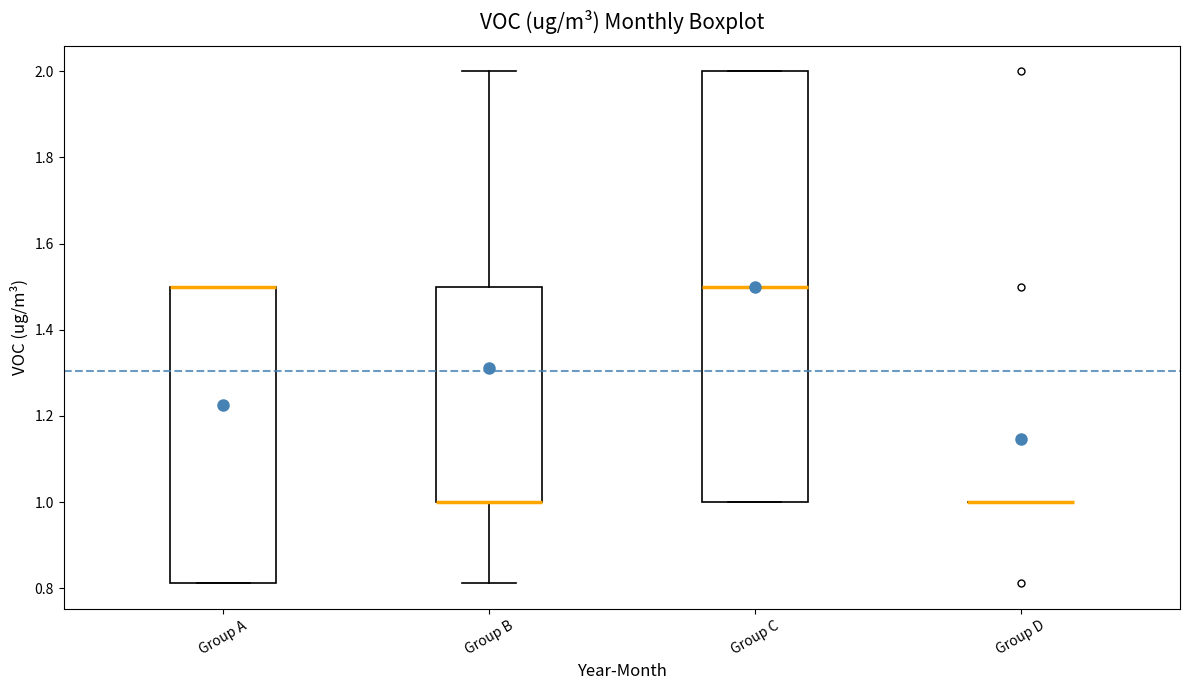

Which box is the tallest, from its lower edge to its upper edge?

Group C